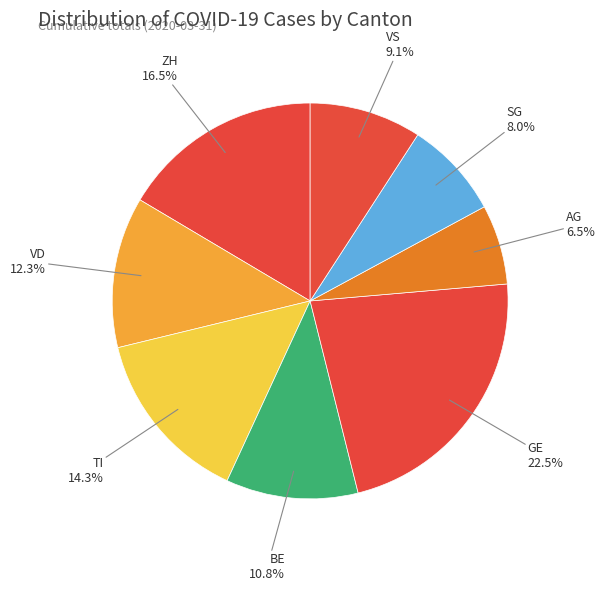

Does any single category account for the majority?

No